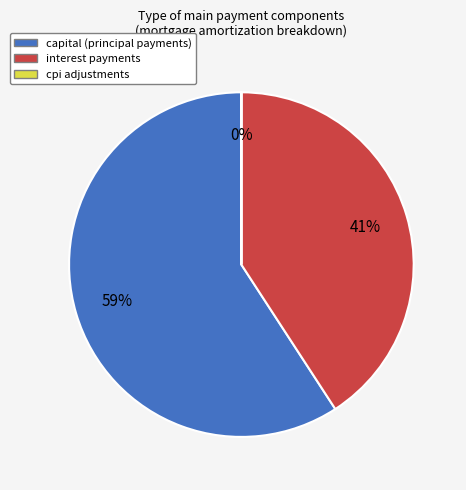

To the nearest percent, what is the combined percentage of capital (principal payments) and interest payments?

100%